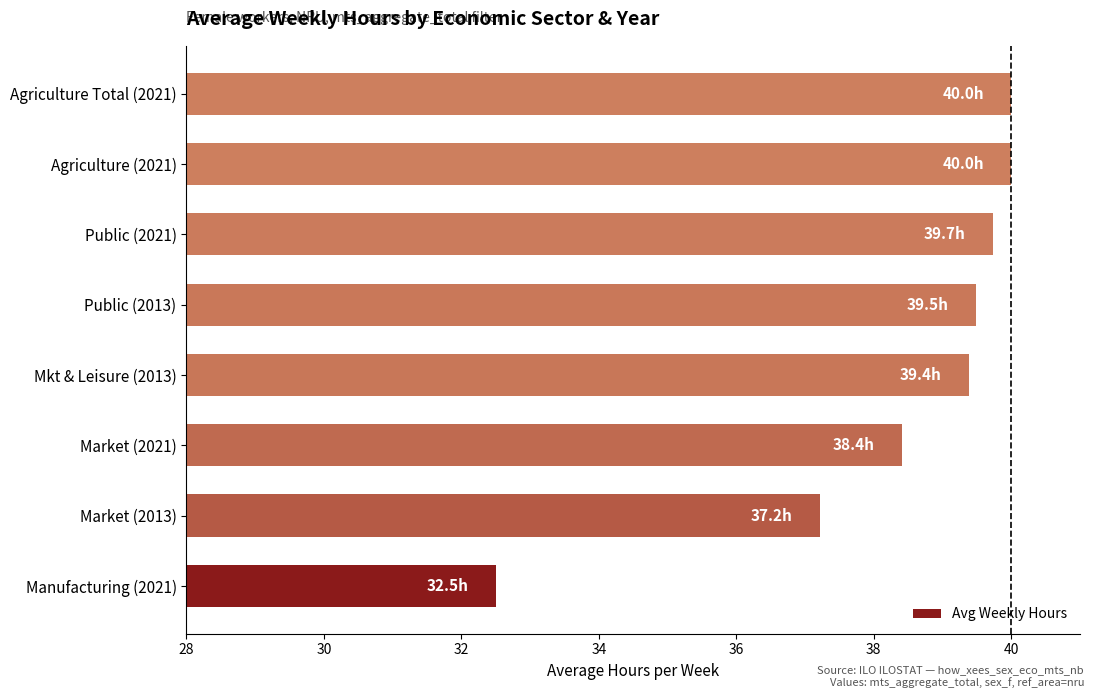

What is the ratio of the value at Agriculture (2021) to the value at Mkt & Leisure (2013)?

1.0